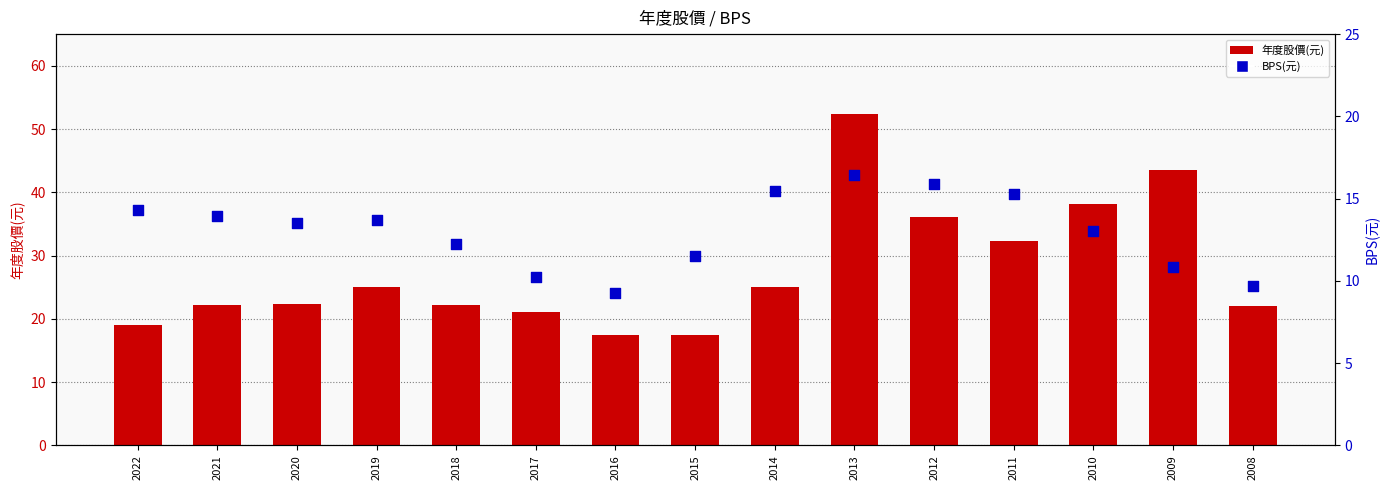

What are all the series names shown in the legend?

年度股價(元), BPS